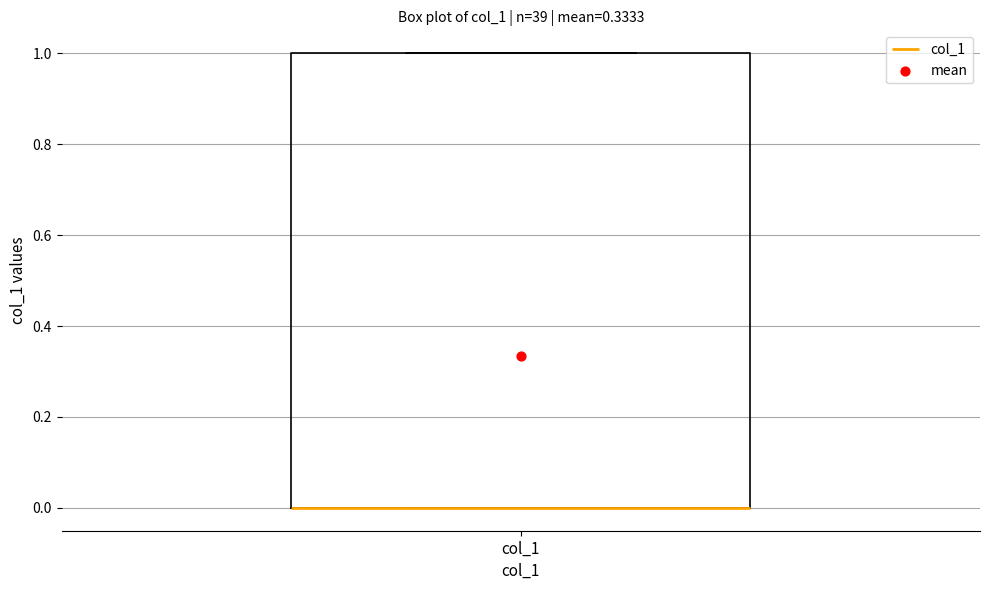

Where is the upper edge of the box for col_1 on the y-axis? The values are not printed on the chart, so give them approximately, as read against the axis.

1